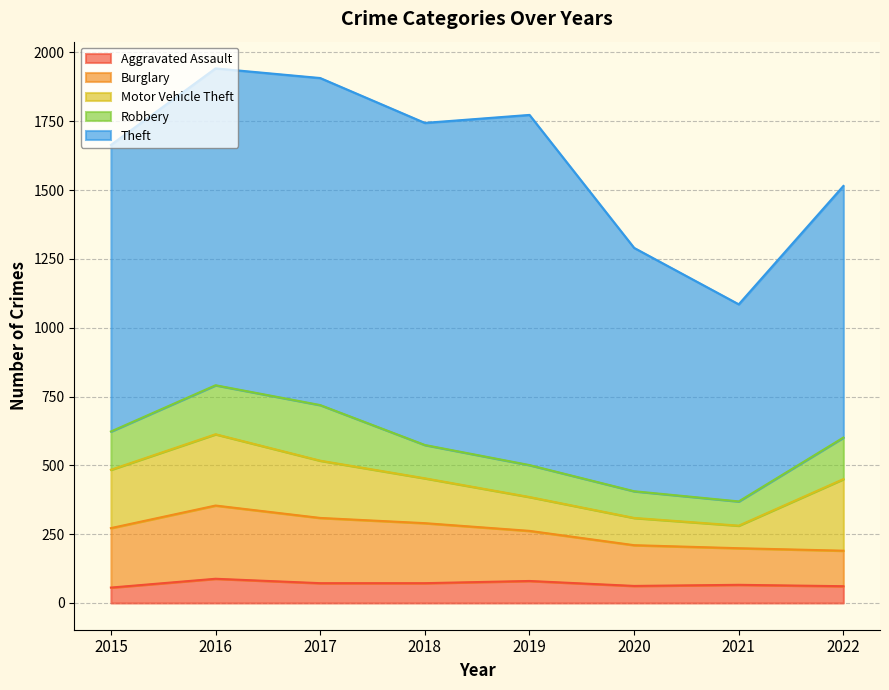

What is the difference between the highest and lowest values at 2017?

1116